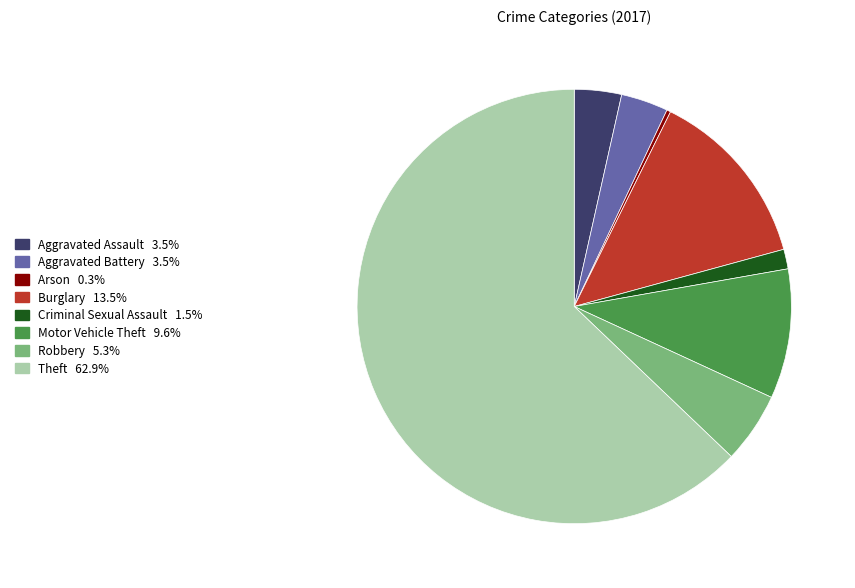

How many segments does this pie chart have?

8